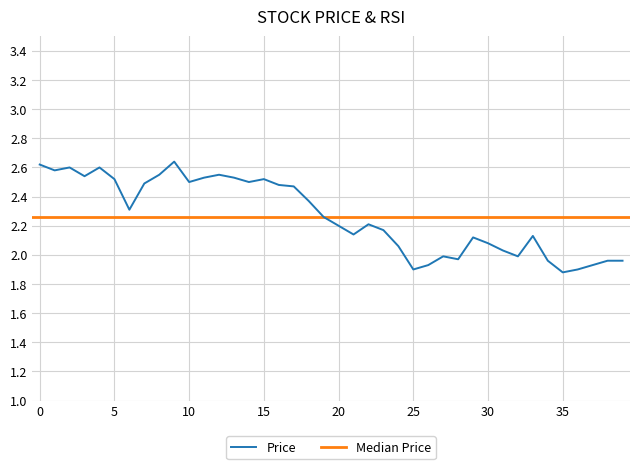

True or false: Price has a value of 2.6 at 0.

True